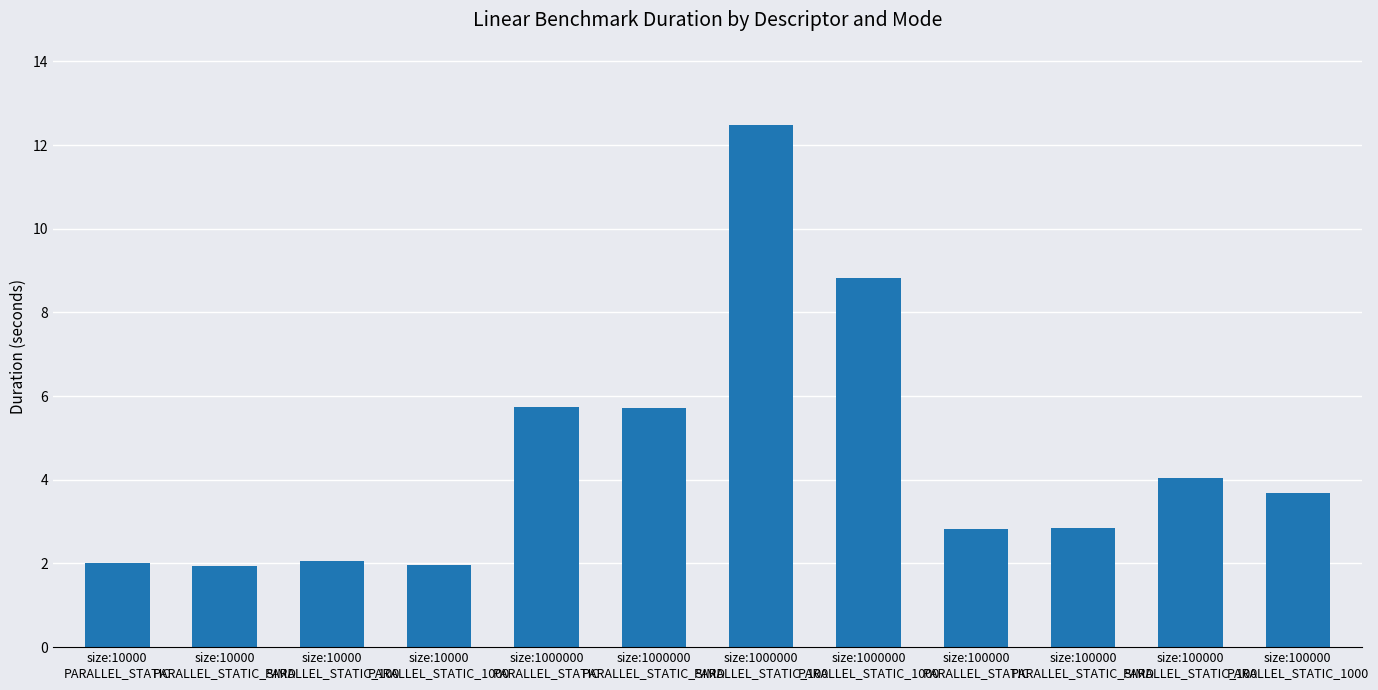

What is the smallest value displayed?

1.9